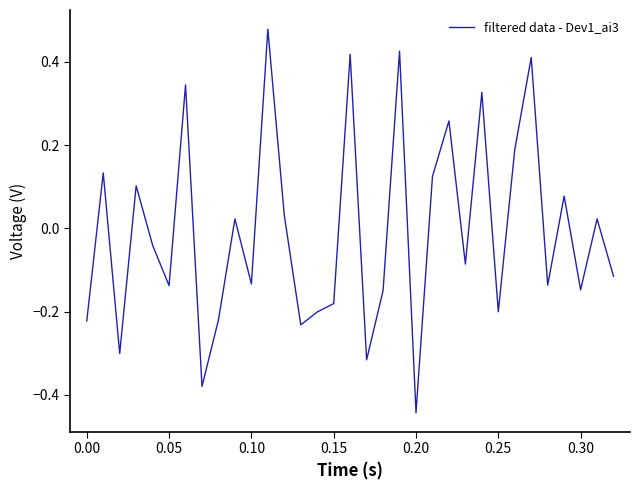

Which category has the lowest value across all series?

0.20